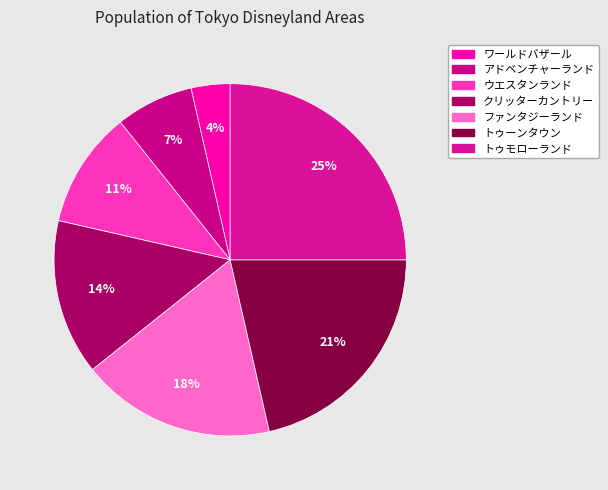

Does トゥーンタウン represent more than half of the total?

No